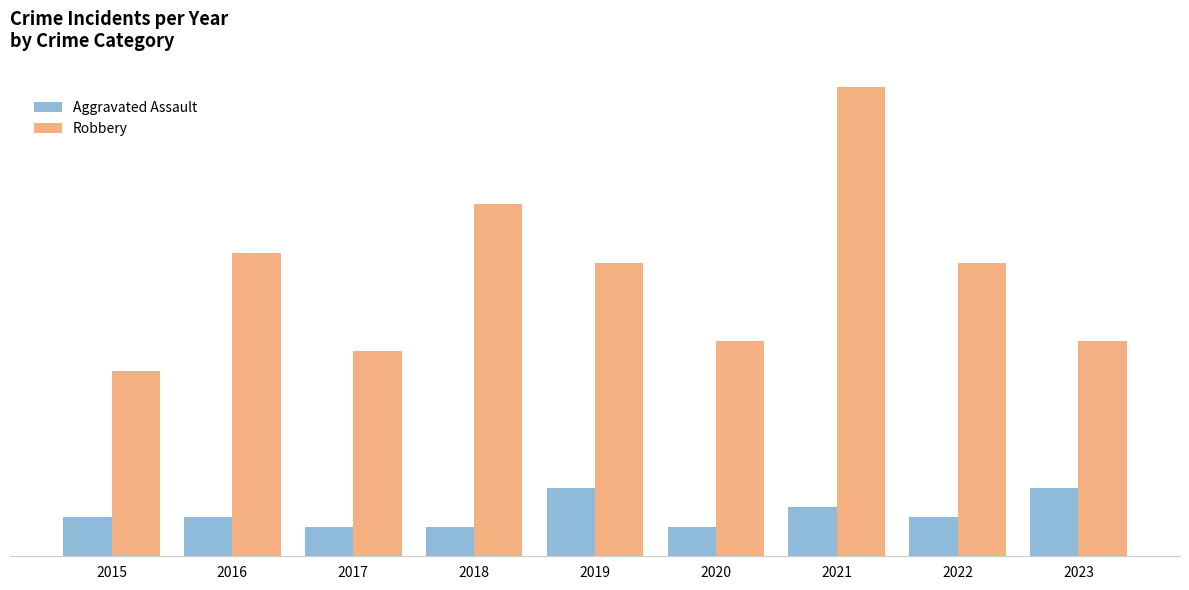

What is the smallest value displayed?

3